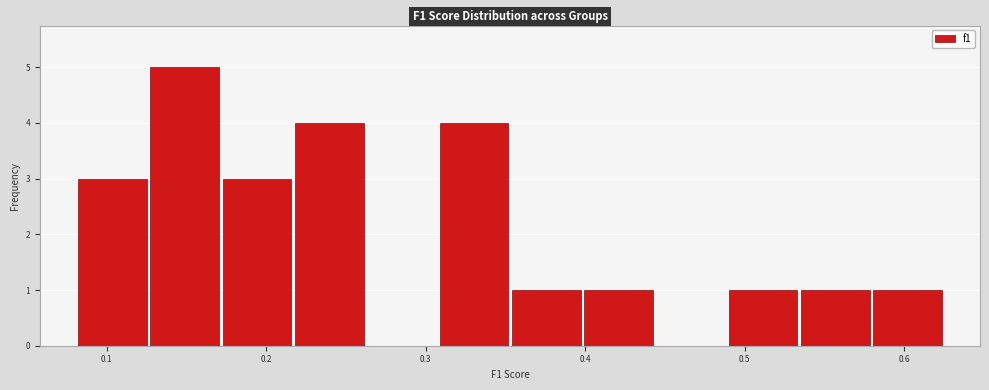

Reading left to right, transcribe this chart: for each bar, give the range it covers on the x-axis and its height. Neither the bar edges nor the heights are printed on the chart, so give them approximately, as read against the axes.

0.08 to 0.13: 3
0.13 to 0.17: 5
0.17 to 0.22: 3
0.22 to 0.26: 4
0.26 to 0.31: 0
0.31 to 0.35: 4
0.35 to 0.40: 1
0.40 to 0.44: 1
0.44 to 0.49: 0
0.49 to 0.53: 1
0.53 to 0.58: 1
0.58 to 0.63: 1